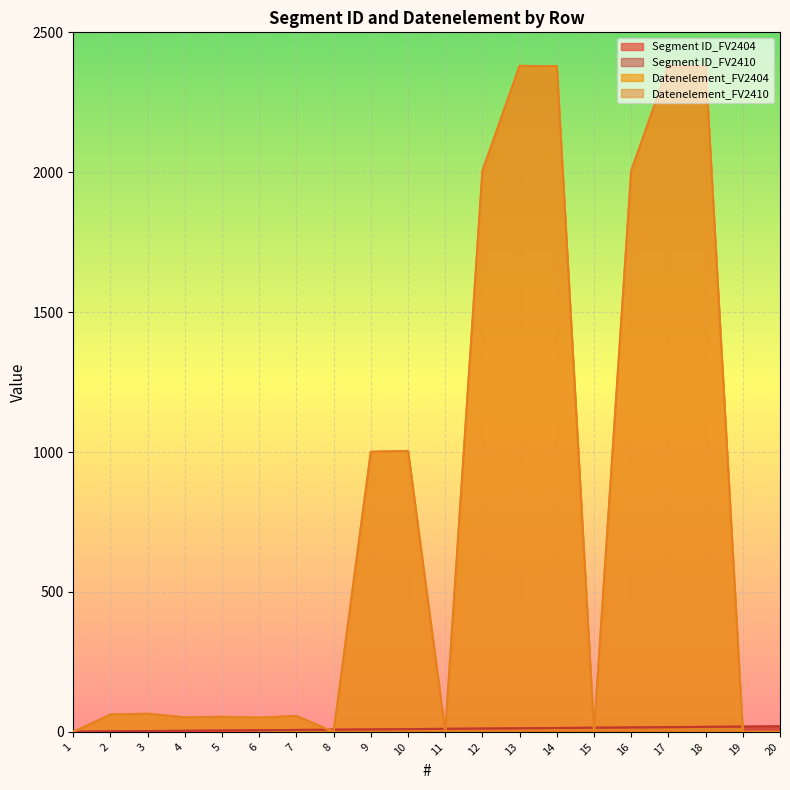

What are all the series names shown in the legend?

Segment ID_FV2404, Segment ID_FV2410, Datenelement_FV2404, Datenelement_FV2410